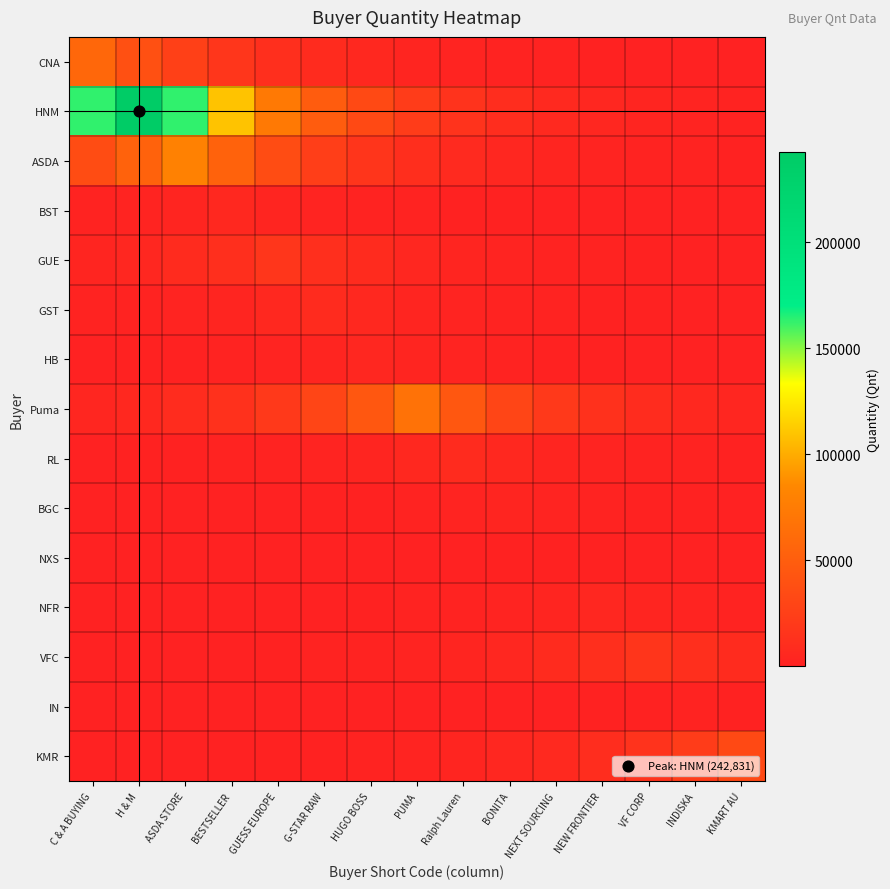

At which category is the sum across all series the highest?

H & M